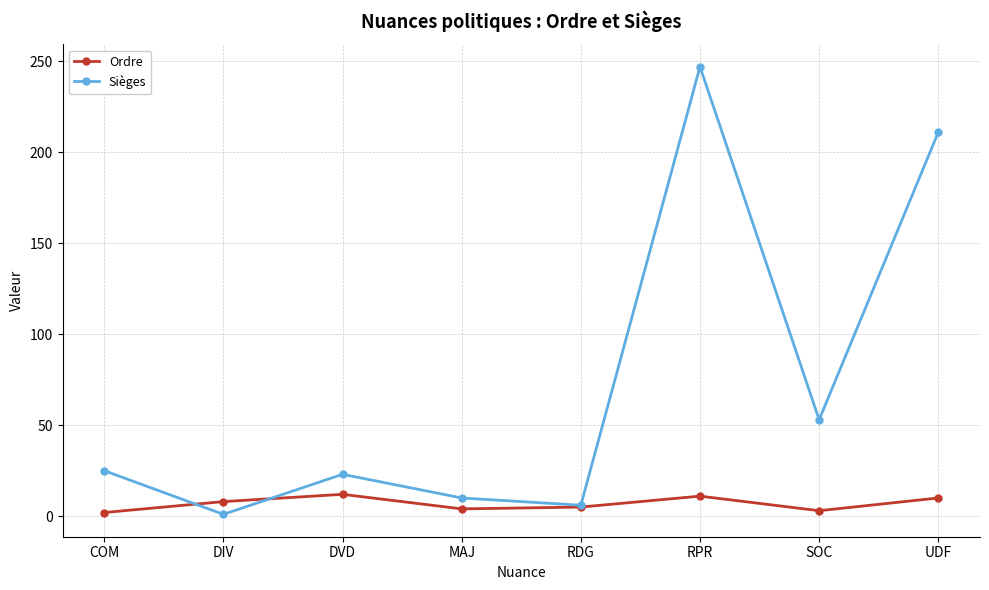

What is the label of the 5th point from the right?

MAJ